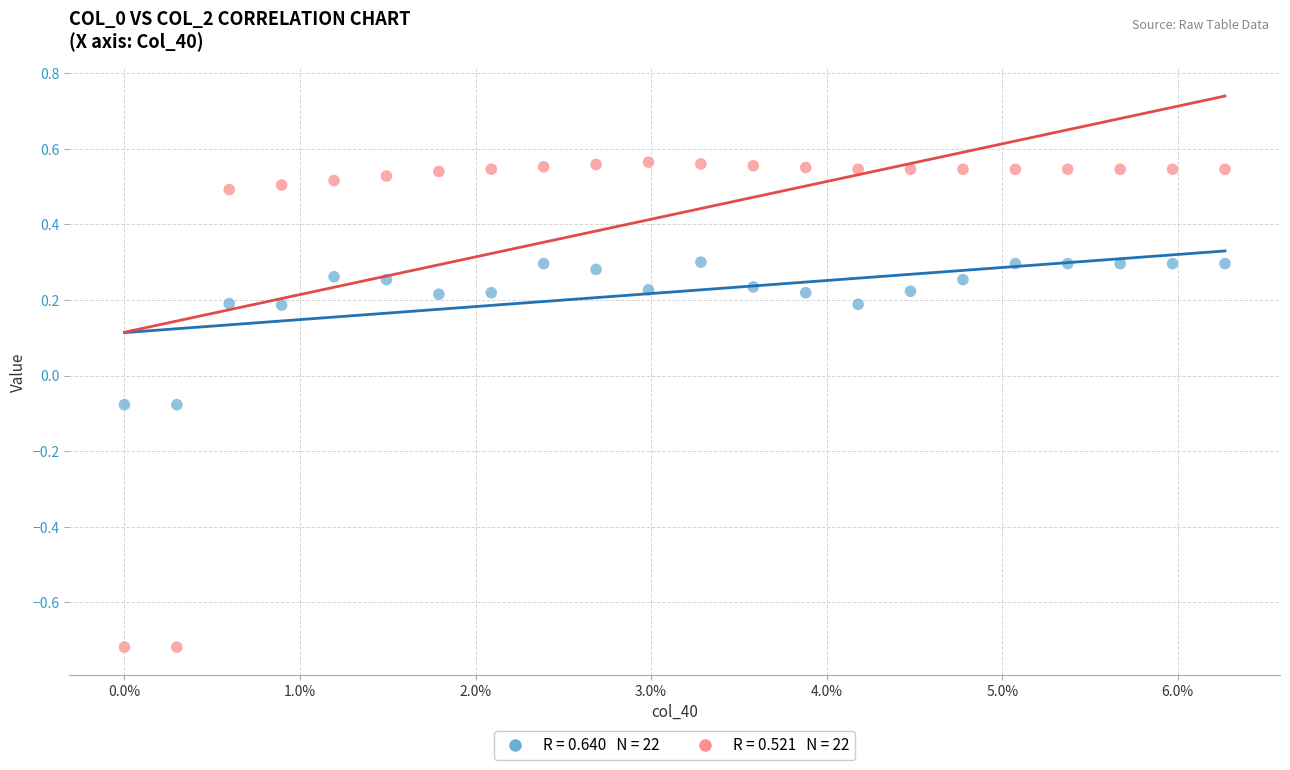

Across all data points, what is the range of Y values (max minus min)?

1.3